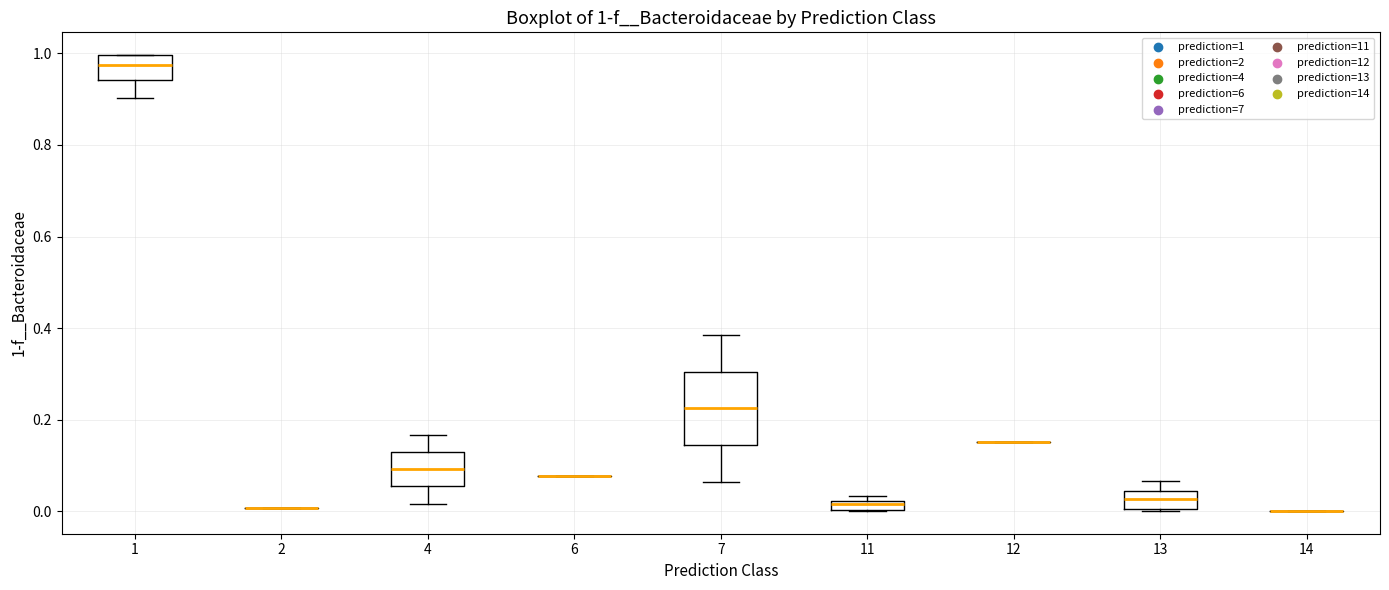

Comparing the boxes themselves (not the whiskers), which one is the tallest?

7